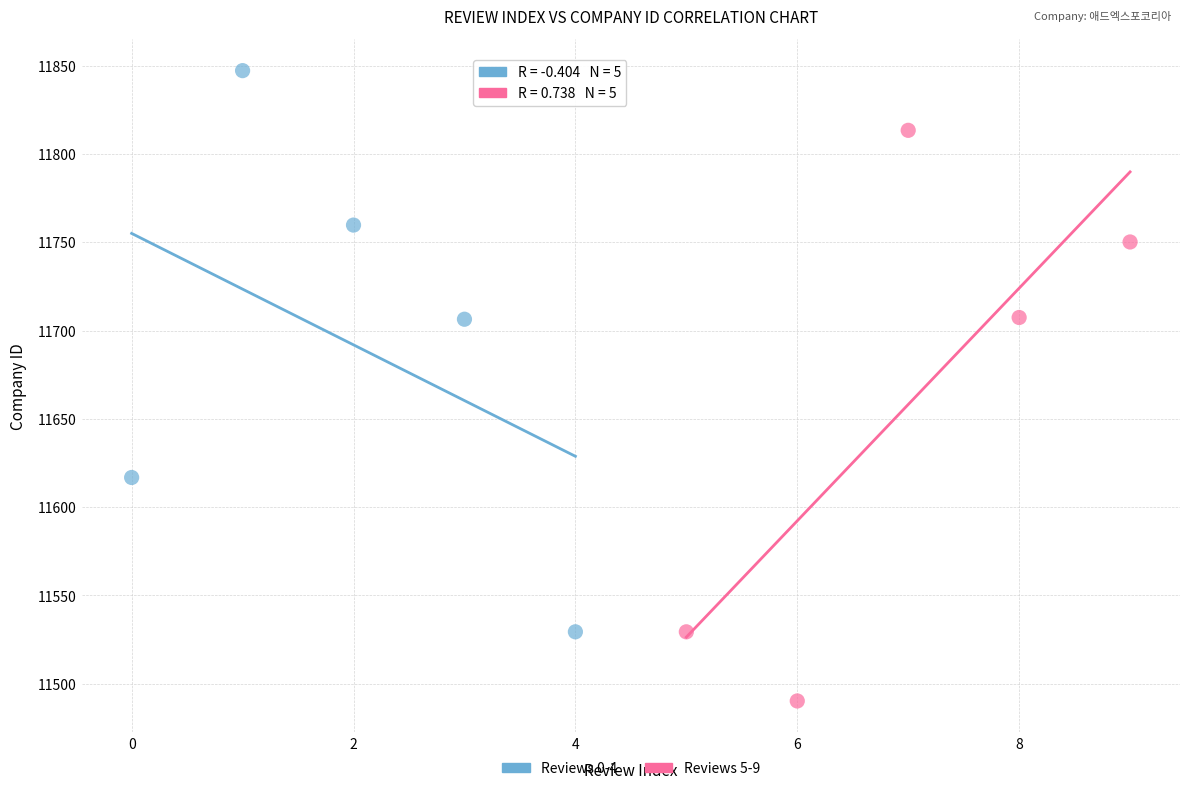

Which series reaches the maximum Y coordinate?

Reviews 0-4